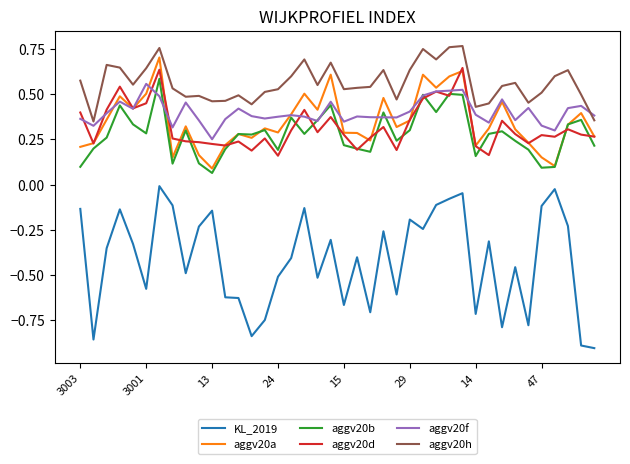

Which series has the largest range (max minus min)?

KL_2019